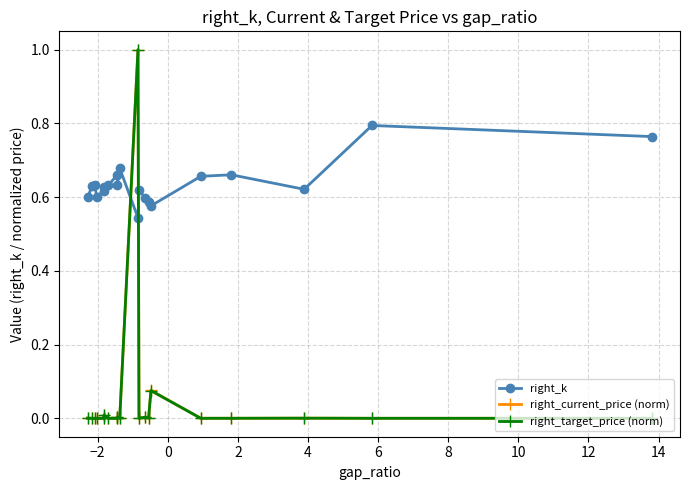

Which series has the largest total across all categories?

right_k